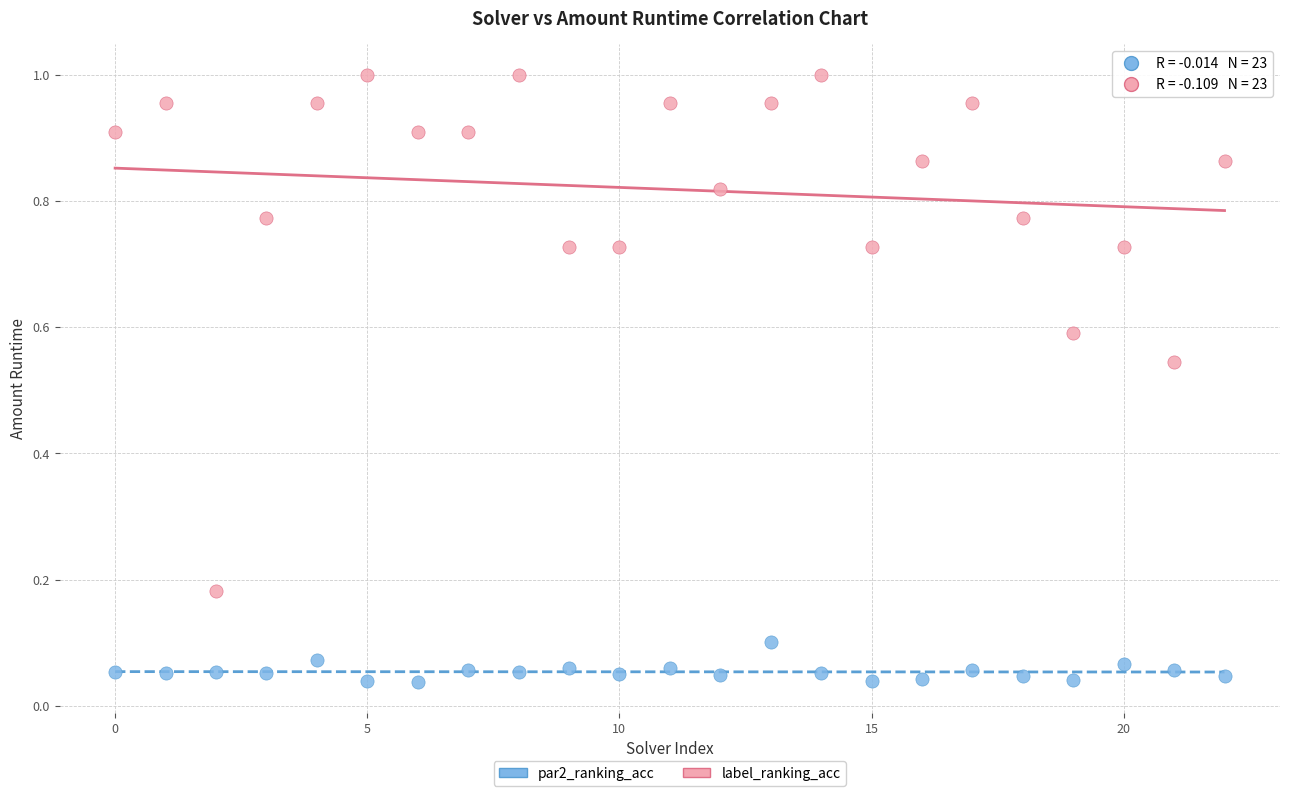

Which series has the largest Y range (max minus min)?

label_ranking_acc